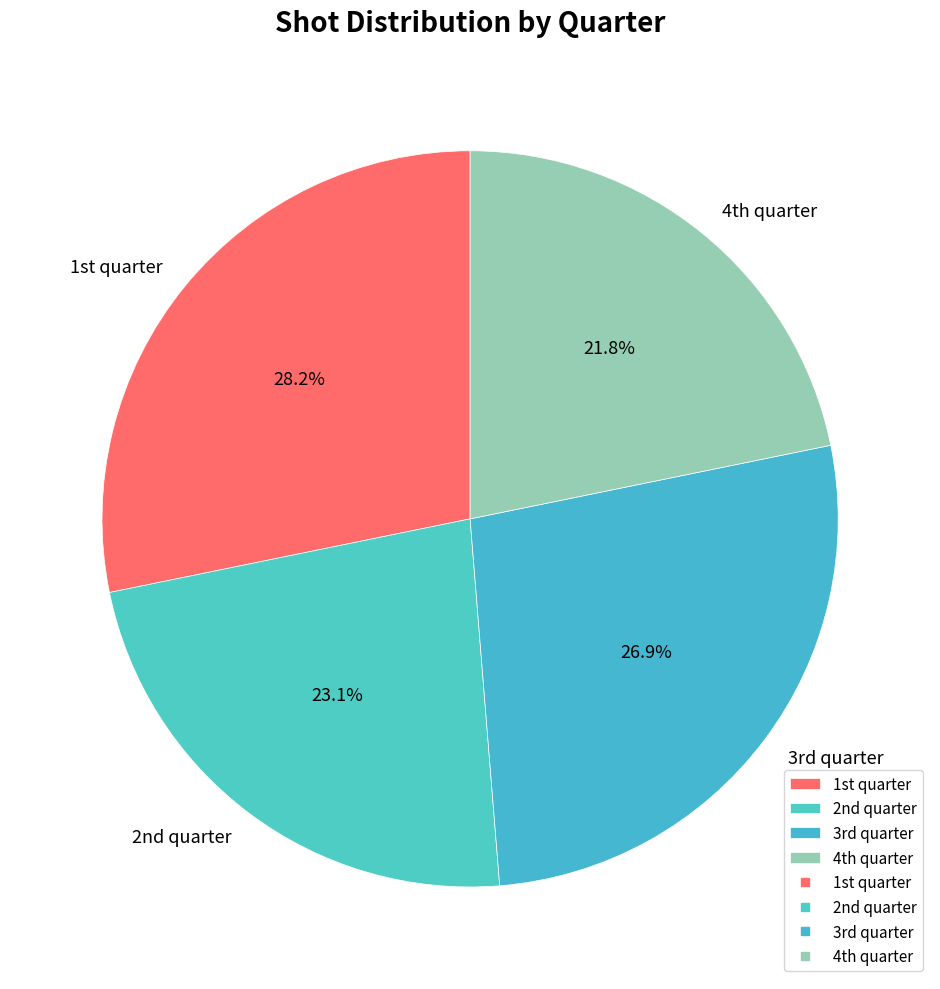

How many segments does this pie chart have?

4